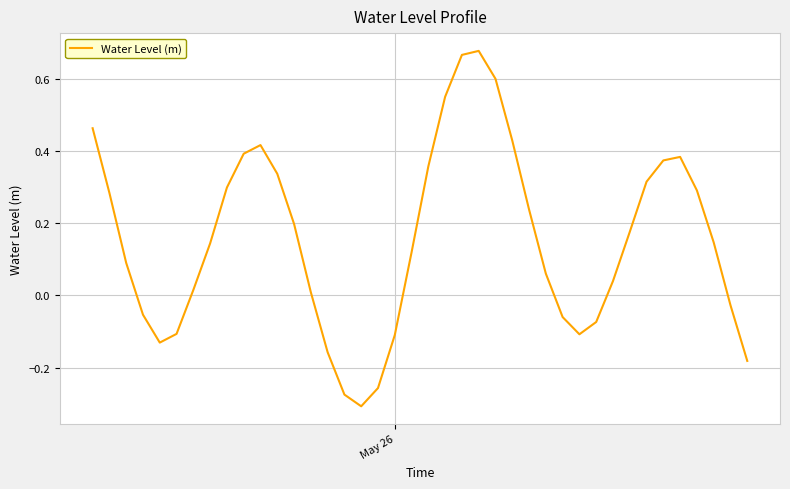

What is the difference between the maximum and minimum values?

1.0